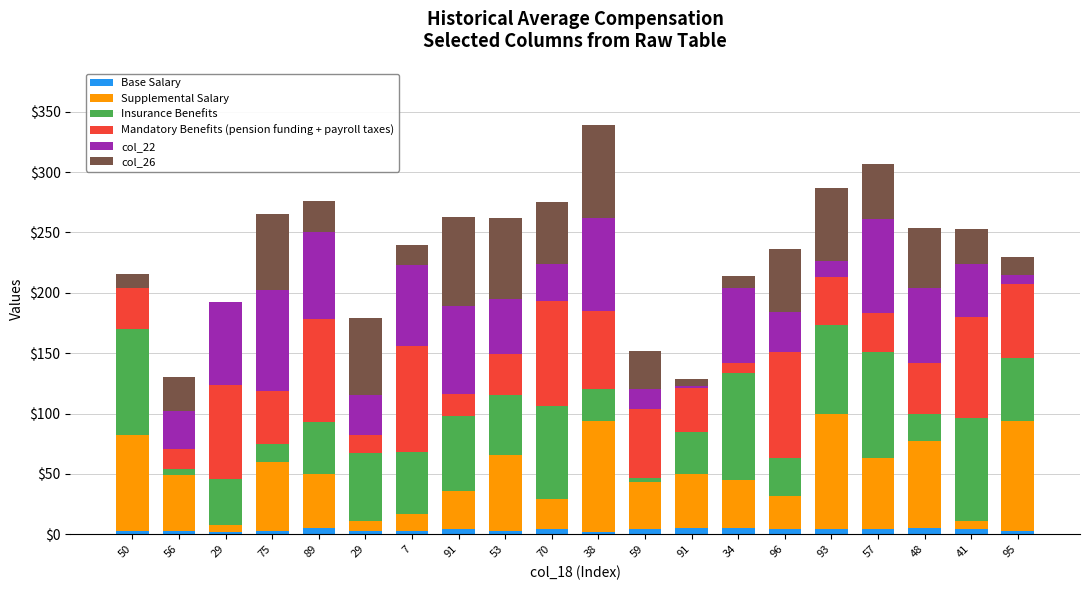

What is the label of the 7th bar from the left?

7